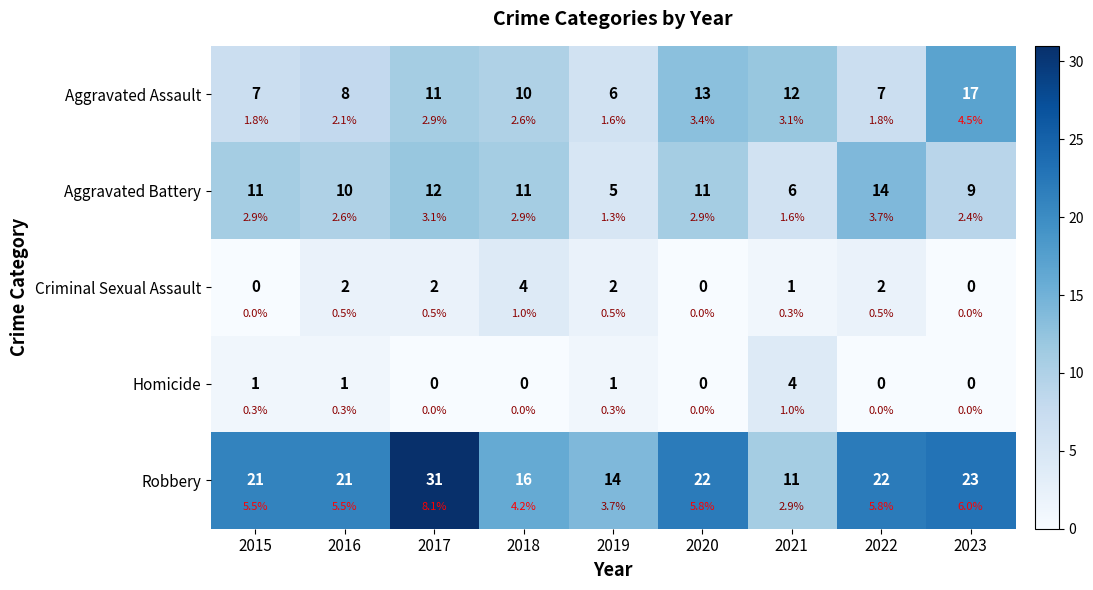

At how many categories does at least one series exceed 20?

6